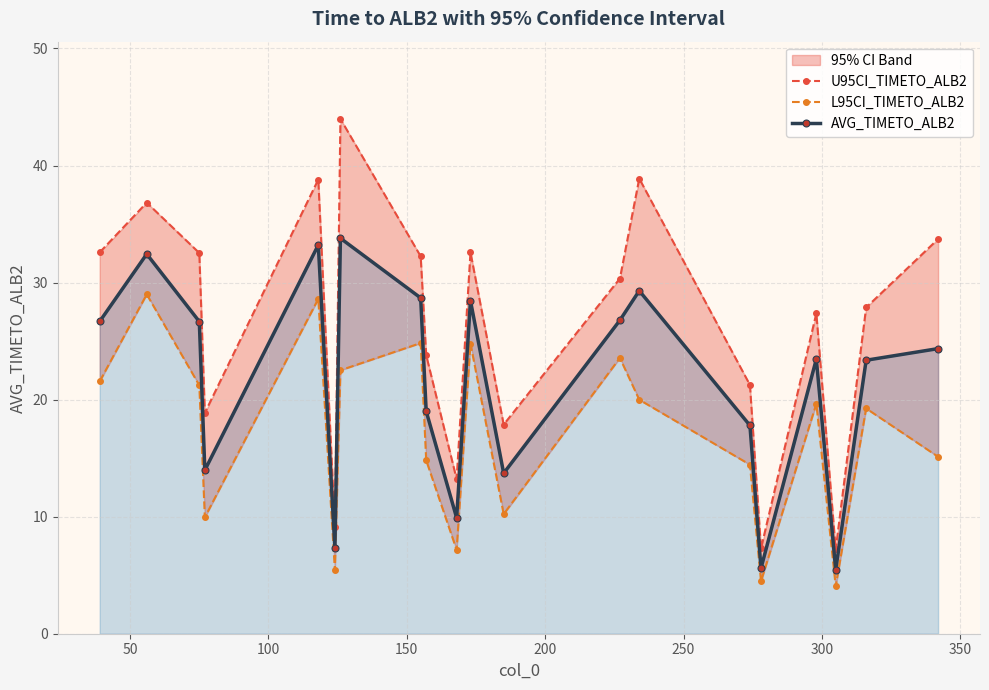

What is the value of the U95CI_TIMETO_ALB2 point at the 20th from the left?

33.7